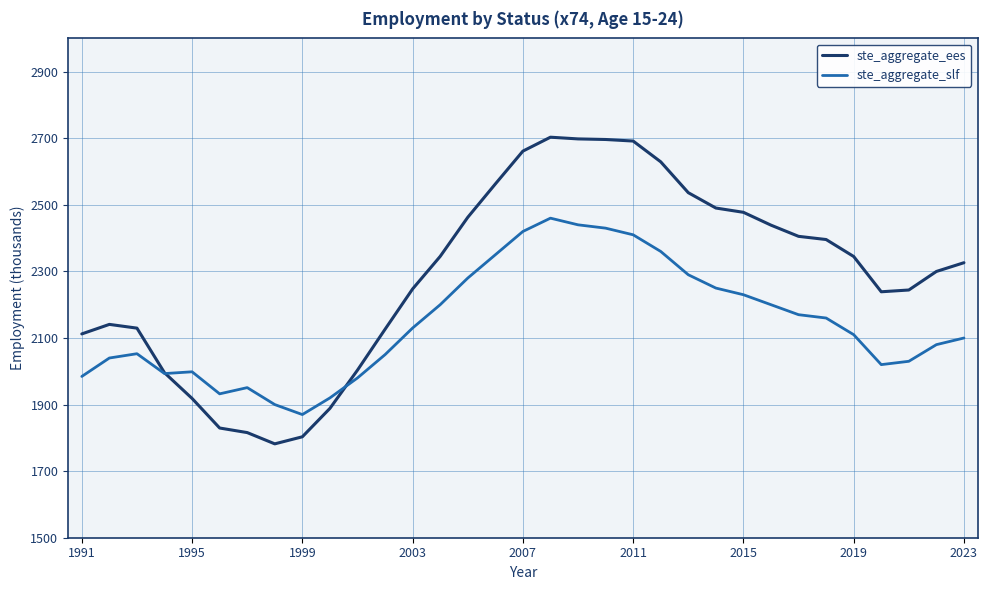

List the series in order of their peak value, highest first.

ste_aggregate_ees, ste_aggregate_slf